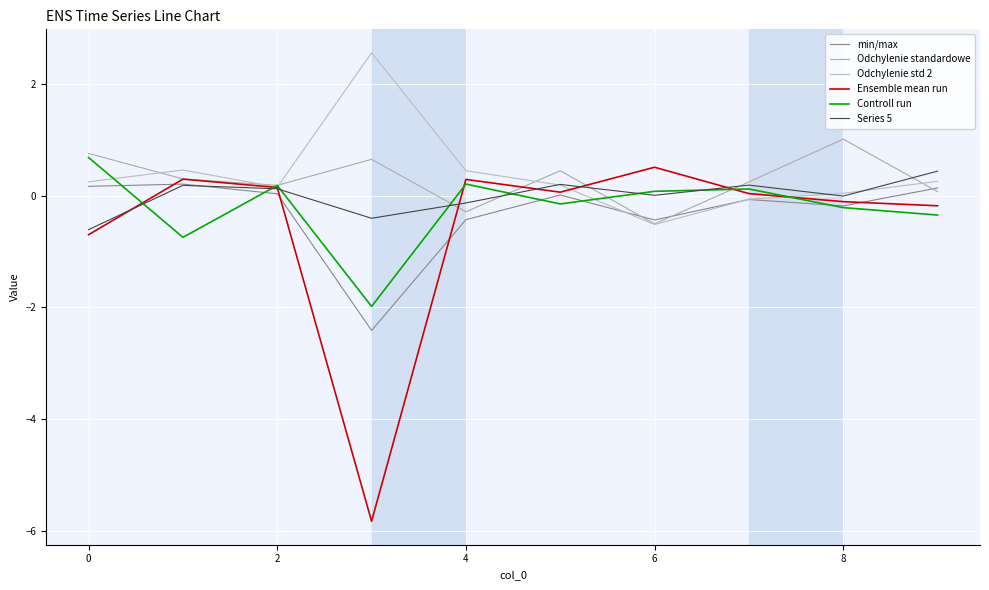

What are all the series names shown in the legend?

min/max, Odchylenie standardowe, Odchylenie std 2, Ensemble mean run, Controll run, Series 5